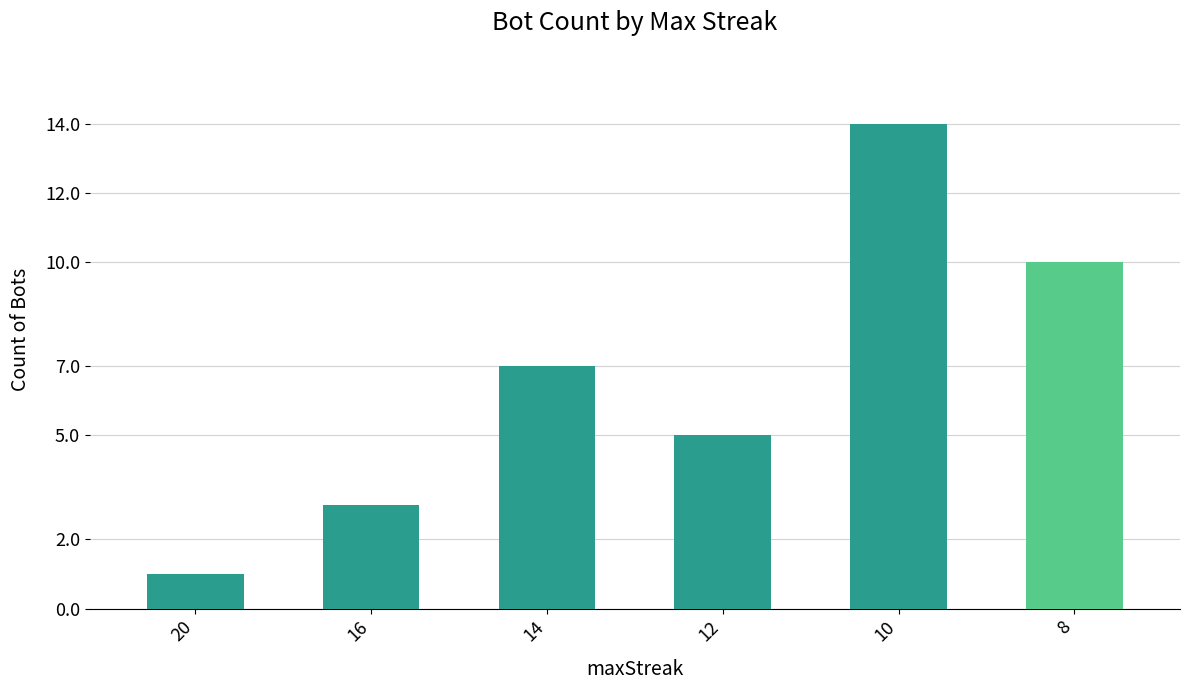

Reading right to left, what are all the values shown in this chart?

10	14	5	7	3	1